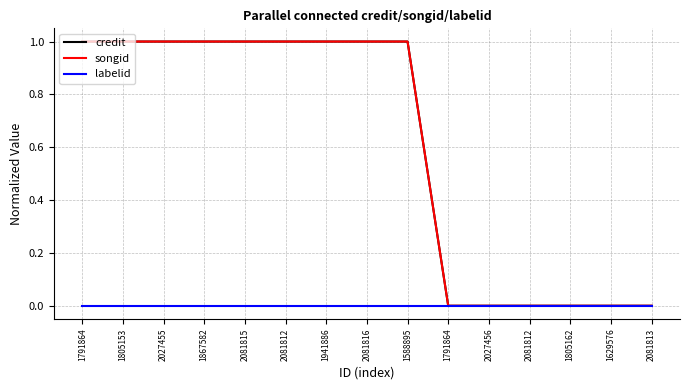

True or false: credit and songid cross at least once.

False